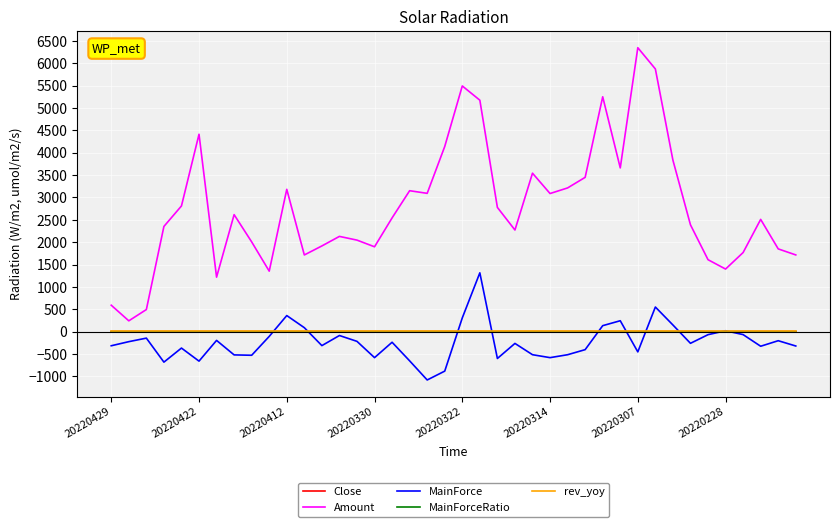

Which series has the largest total across all categories?

Amount